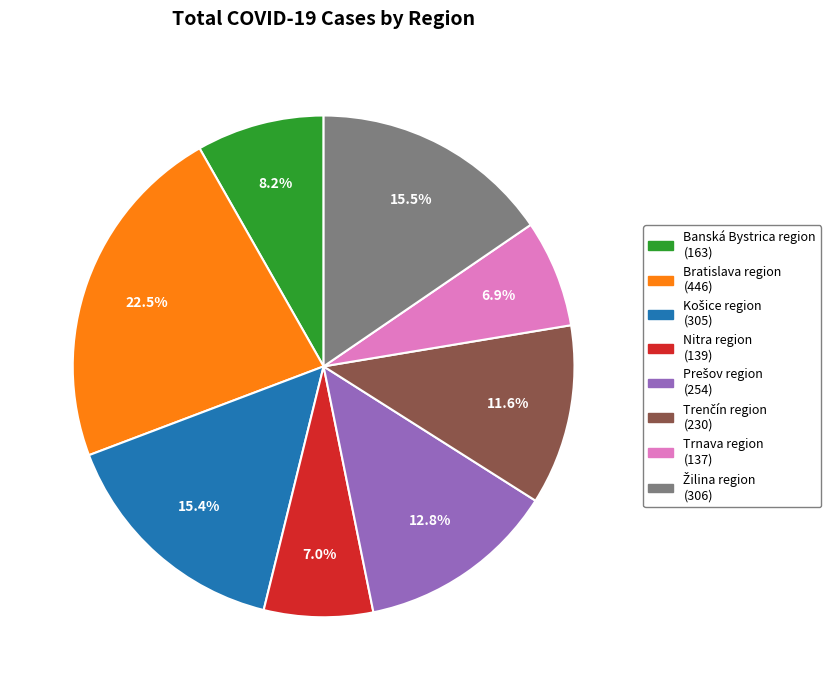

How much of the chart is everything except Bratislava region?

77.5%